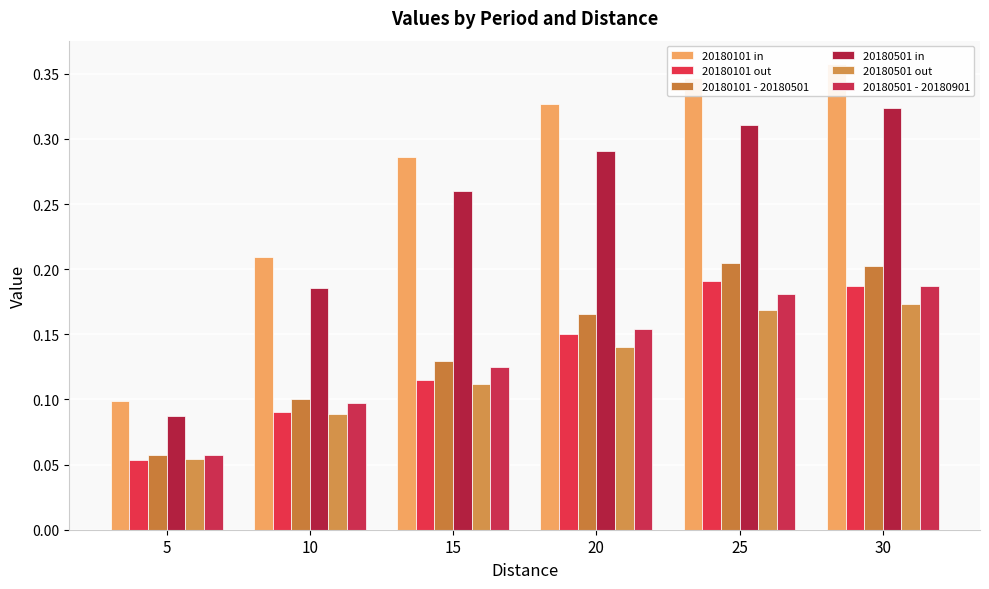

List the series in order of their peak value, lowest first.

20180501 out, 20180501 - 20180901, 20180101 out, 20180101 - 20180501, 20180501 in, 20180101 in